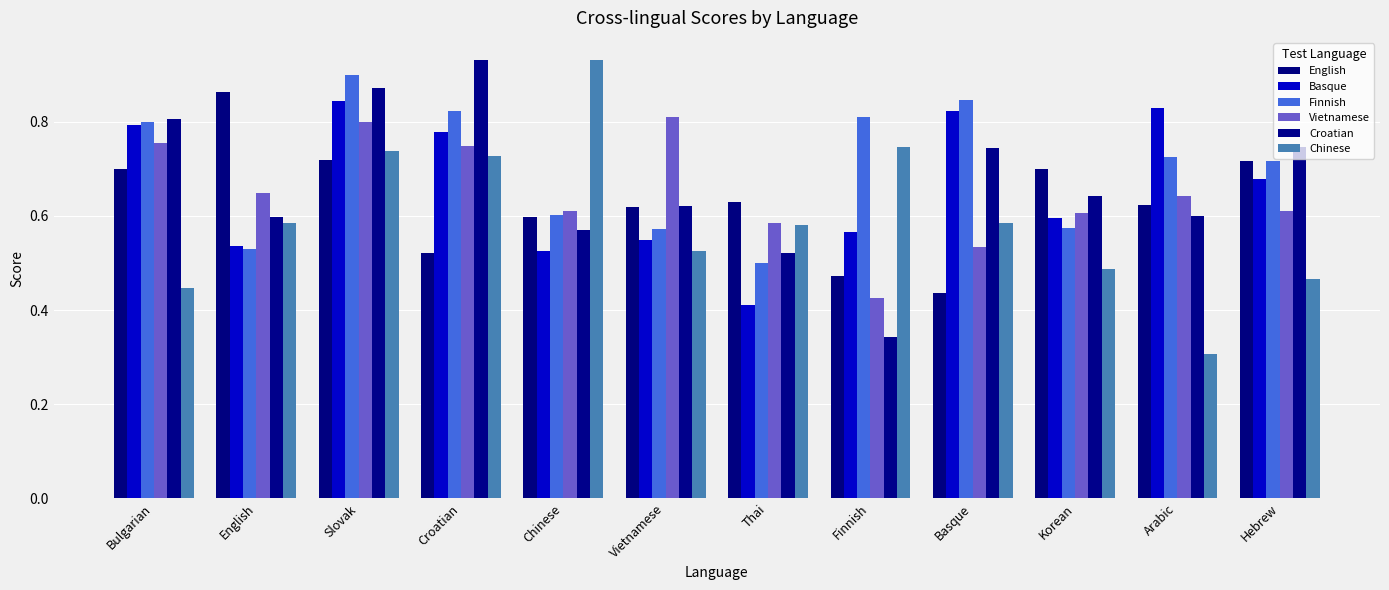

Reading left to right, transcribe all the data shown in this chart.

English: Bulgarian=0.7	English=0.9	Slovak=0.7	Croatian=0.5	Chinese=0.6	Vietnamese=0.6	Thai=0.6	Finnish=0.5	Basque=0.4	Korean=0.7	Arabic=0.6	Hebrew=0.7
Basque: Bulgarian=0.8	English=0.5	Slovak=0.8	Croatian=0.8	Chinese=0.5	Vietnamese=0.5	Thai=0.4	Finnish=0.6	Basque=0.8	Korean=0.6	Arabic=0.8	Hebrew=0.7
Finnish: Bulgarian=0.8	English=0.5	Slovak=0.9	Croatian=0.8	Chinese=0.6	Vietnamese=0.6	Thai=0.5	Finnish=0.8	Basque=0.8	Korean=0.6	Arabic=0.7	Hebrew=0.7
Vietnamese: Bulgarian=0.8	English=0.6	Slovak=0.8	Croatian=0.7	Chinese=0.6	Vietnamese=0.8	Thai=0.6	Finnish=0.4	Basque=0.5	Korean=0.6	Arabic=0.6	Hebrew=0.6
Croatian: Bulgarian=0.8	English=0.6	Slovak=0.9	Croatian=0.9	Chinese=0.6	Vietnamese=0.6	Thai=0.5	Finnish=0.3	Basque=0.7	Korean=0.6	Arabic=0.6	Hebrew=0.7
Chinese: Bulgarian=0.4	English=0.6	Slovak=0.7	Croatian=0.7	Chinese=0.9	Vietnamese=0.5	Thai=0.6	Finnish=0.7	Basque=0.6	Korean=0.5	Arabic=0.3	Hebrew=0.5